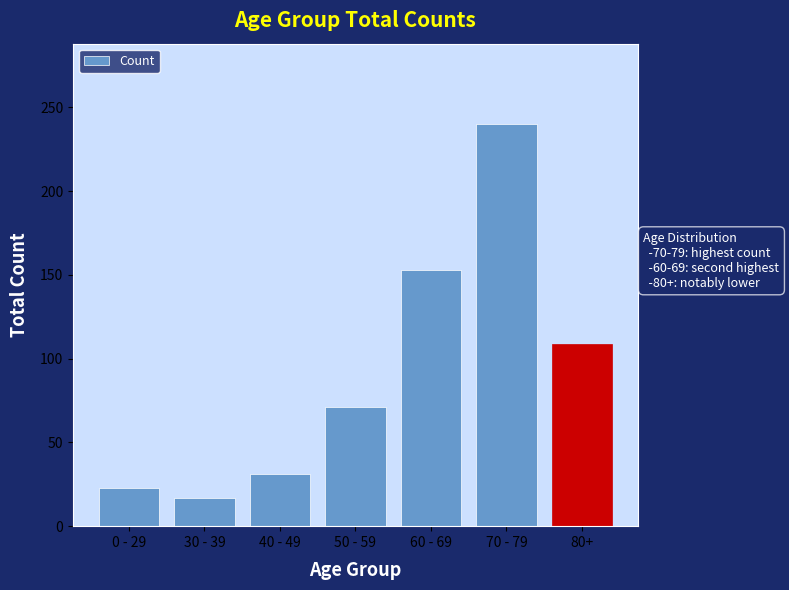

What is the value of the 4th bar from the left?

71